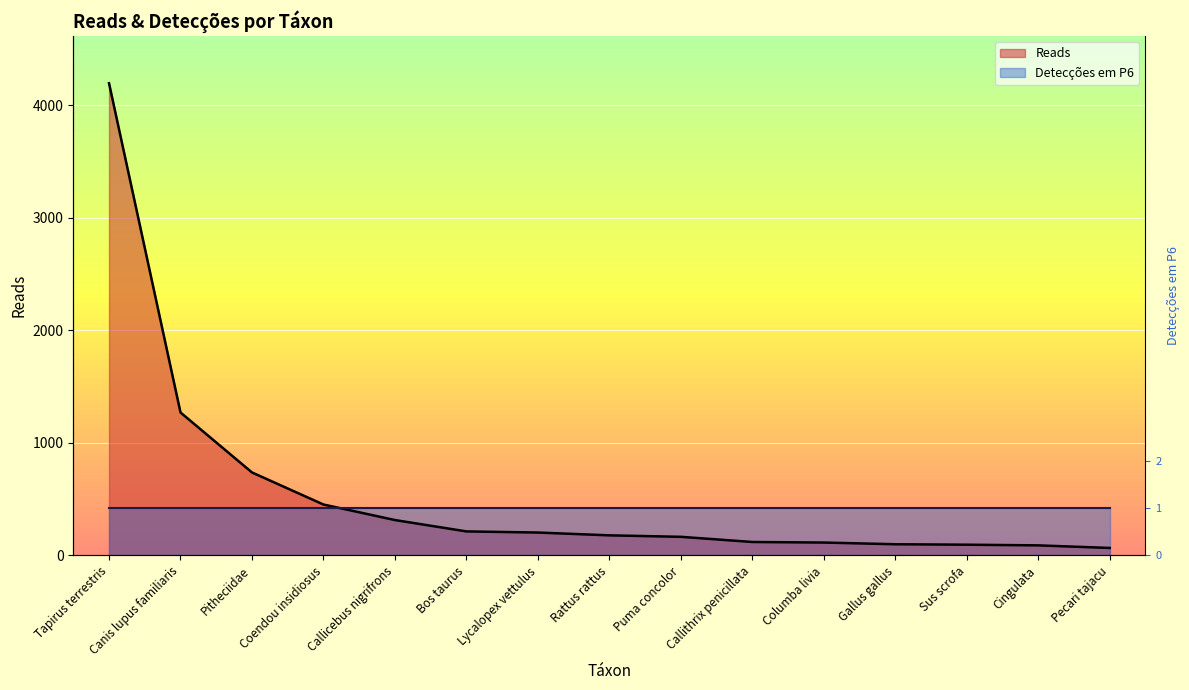

The value at Puma concolor is 164. True or false?

True